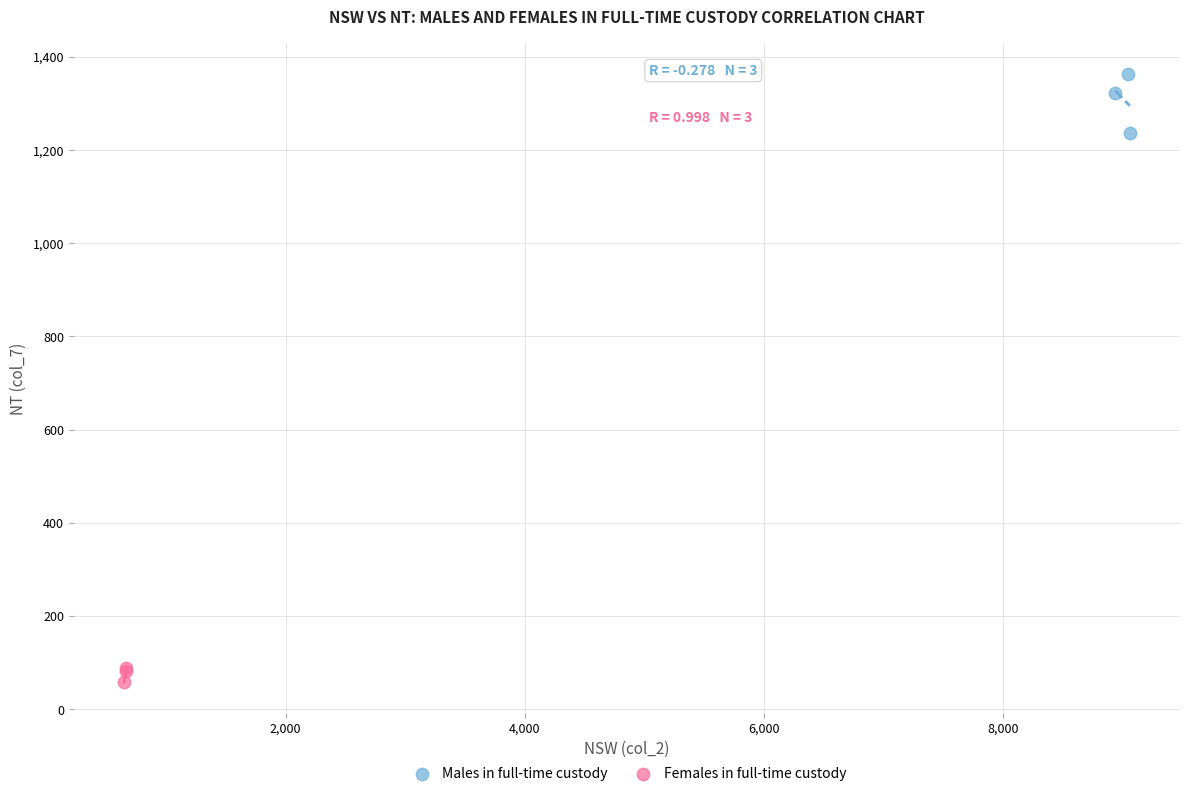

Which series has the largest Y range (max minus min)?

Males in full-time custody